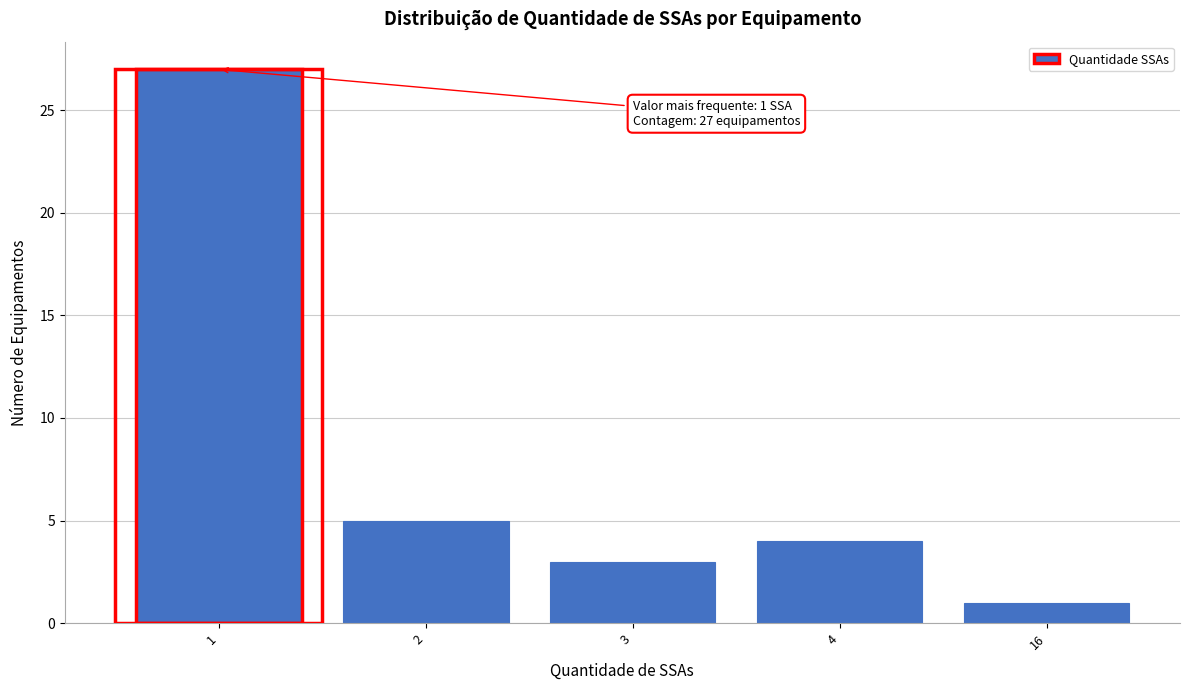

Reading left to right, transcribe all the data shown in this chart.

27	5	3	4	1